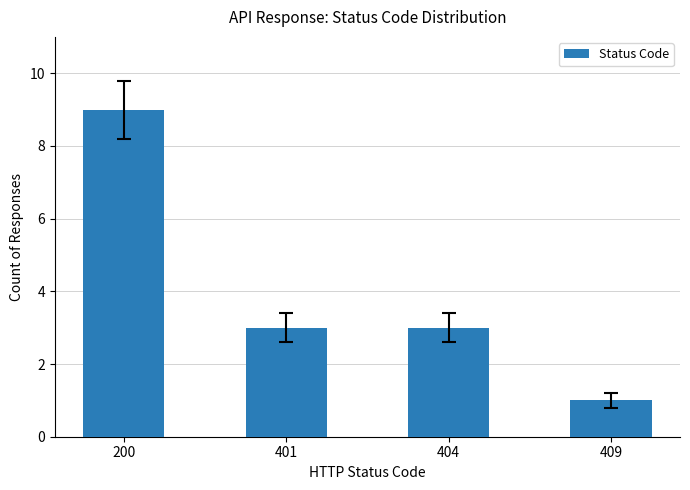

What is the value of the 4th bar from the left?

1